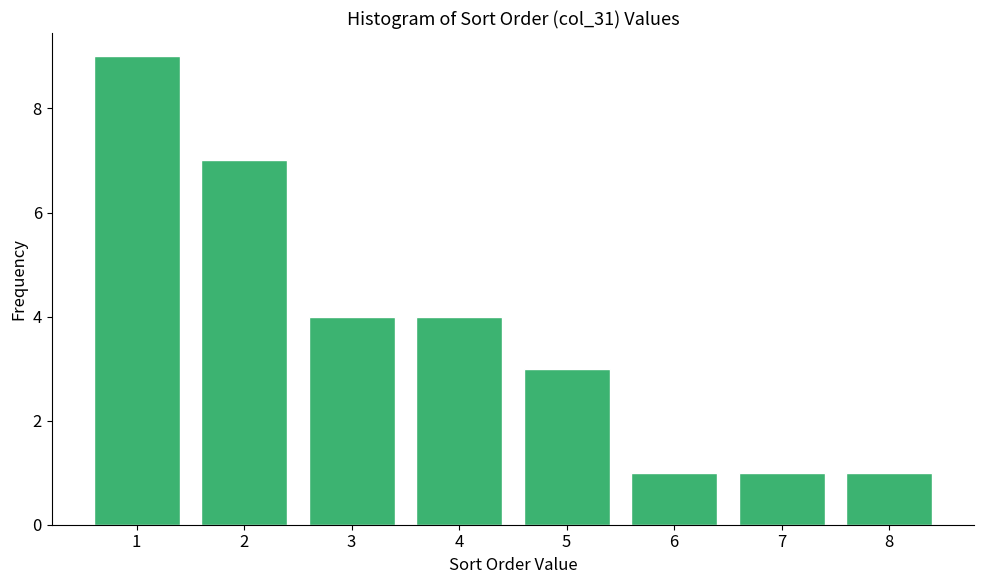

Reading left to right, transcribe all the data shown in this chart.

9	7	4	4	3	1	1	1